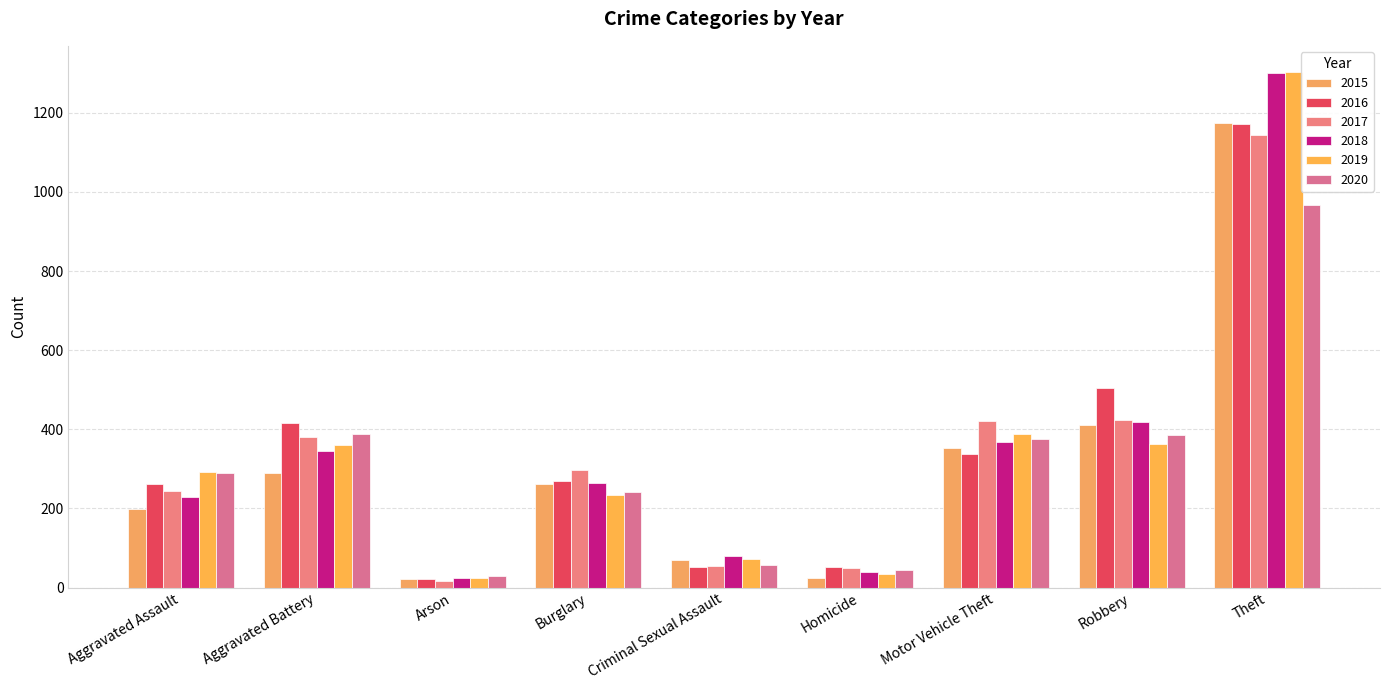

Reading left to right, list all the values displayed in this chart.

2015: 199	289	21	261	70	25	353	410	1174
2016: 261	416	21	270	52	51	337	504	1172
2017: 245	381	16	296	55	49	422	423	1144
2018: 230	346	23	264	79	39	368	419	1300
2019: 293	361	24	234	72	34	389	362	1304
2020: 289	389	28	242	56	44	375	386	966